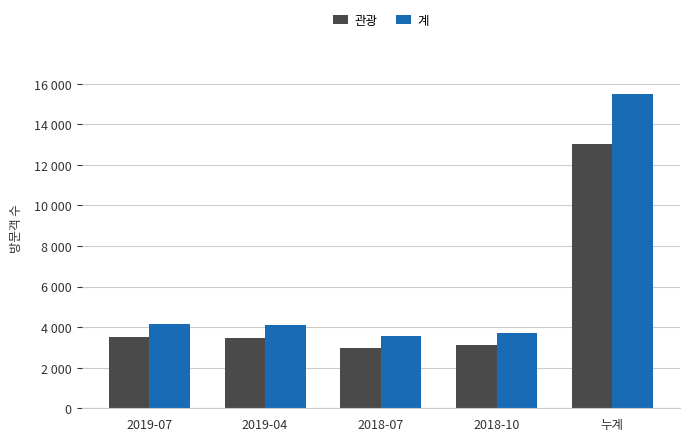

Which category has the highest value in the 계 series?

누계